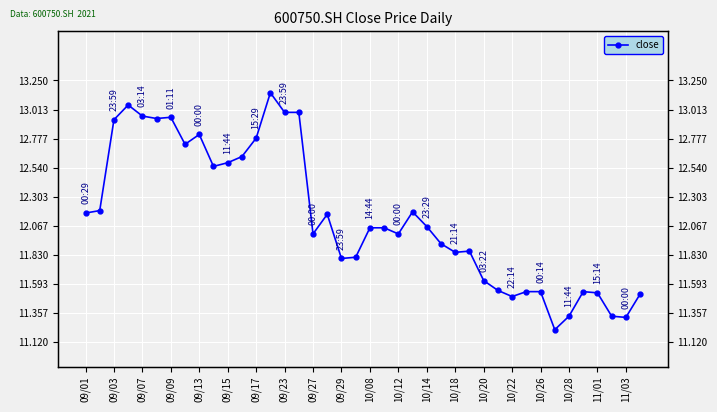

What is the difference between the maximum and minimum values?

1.9